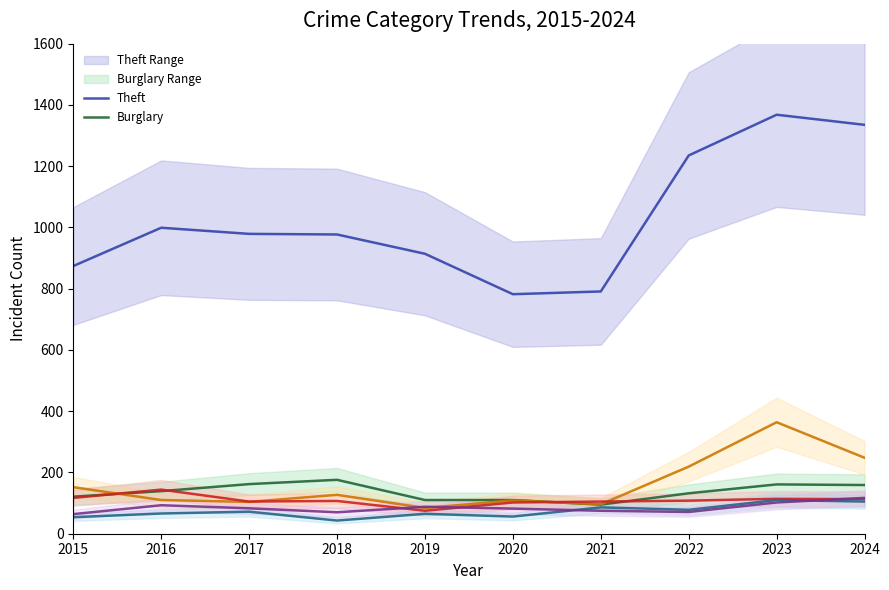

Is this an area chart (filled region under the line)?

No